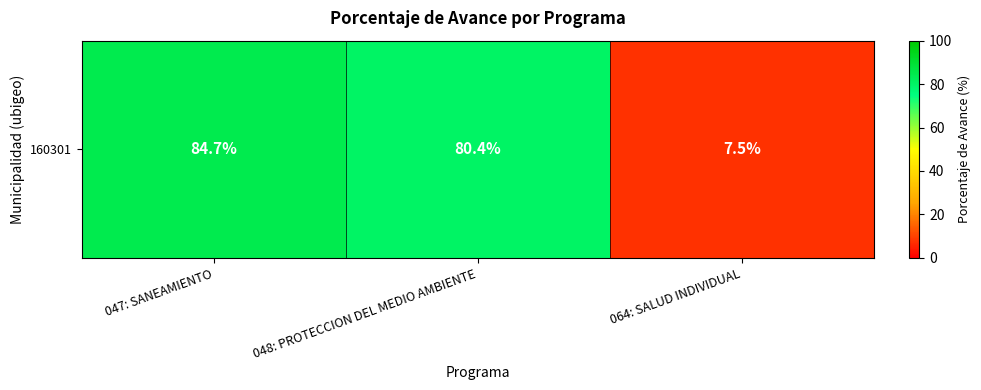

Reading left to right, extract all data points from this chart.

047: SANEAMIENTO=84.7	048: PROTECCION DEL MEDIO AMBIENTE=80.4	064: SALUD INDIVIDUAL=7.5